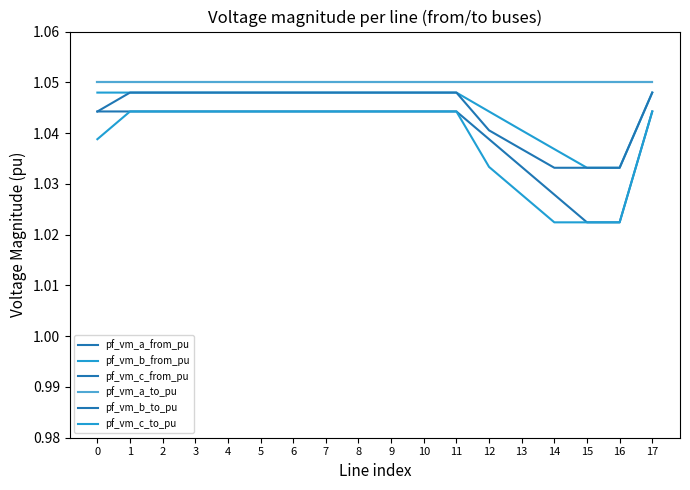

Is it true that pf_vm_b_to_pu equals 0.3 at 8?

False